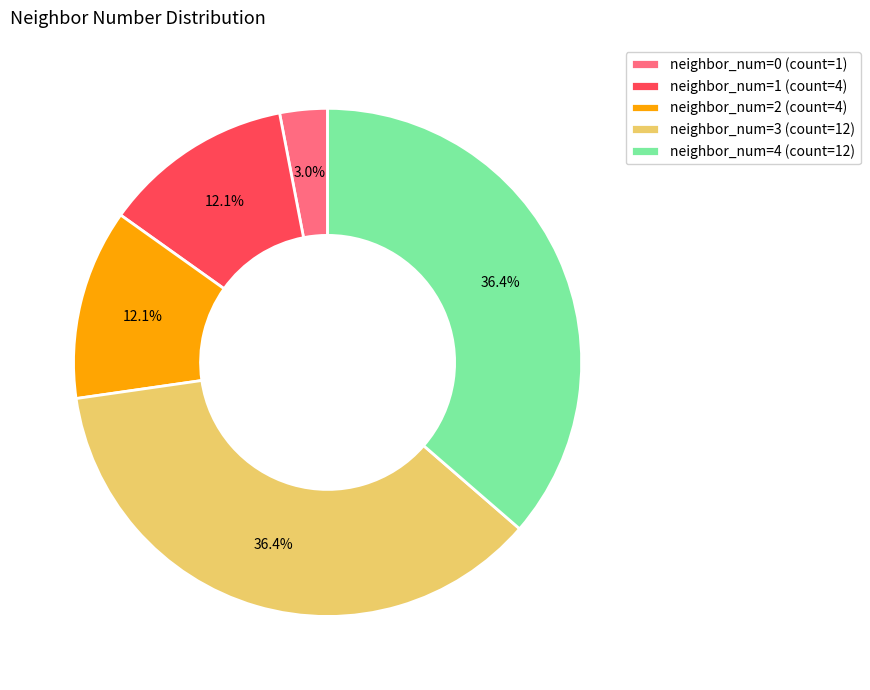

What is the total percentage of neighbor_num=3 (count=12) and neighbor_num=1 (count=4)?

48.5%